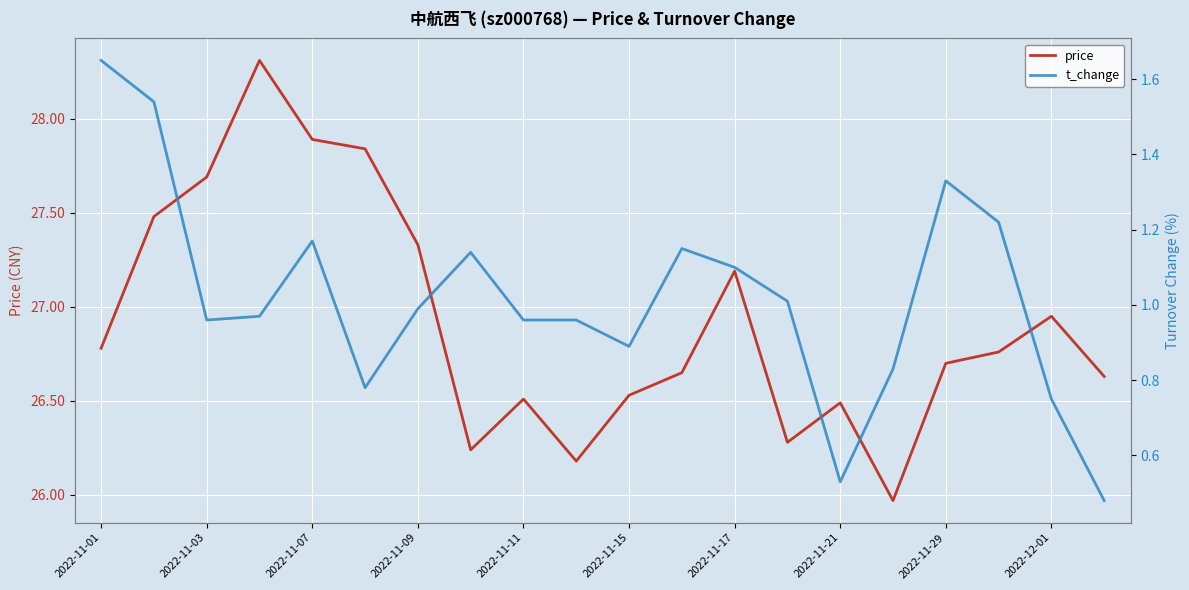

At which label does price first exceed 26?

2022-11-01